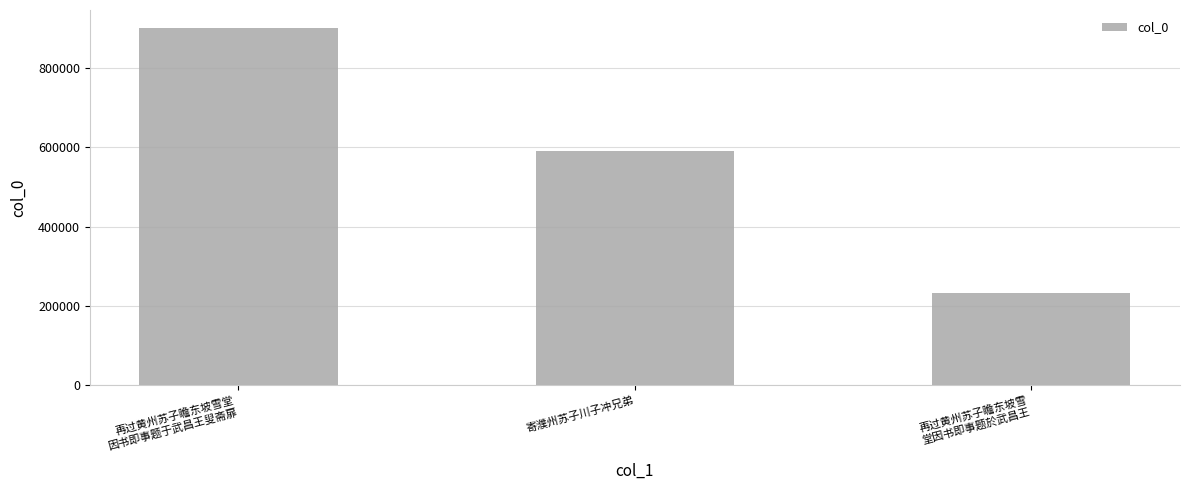

Which has a higher value, 再过黄州苏子瞻东坡雪
堂因书即事题於武昌王 or 寄濮州苏子川子冲兄弟?

寄濮州苏子川子冲兄弟